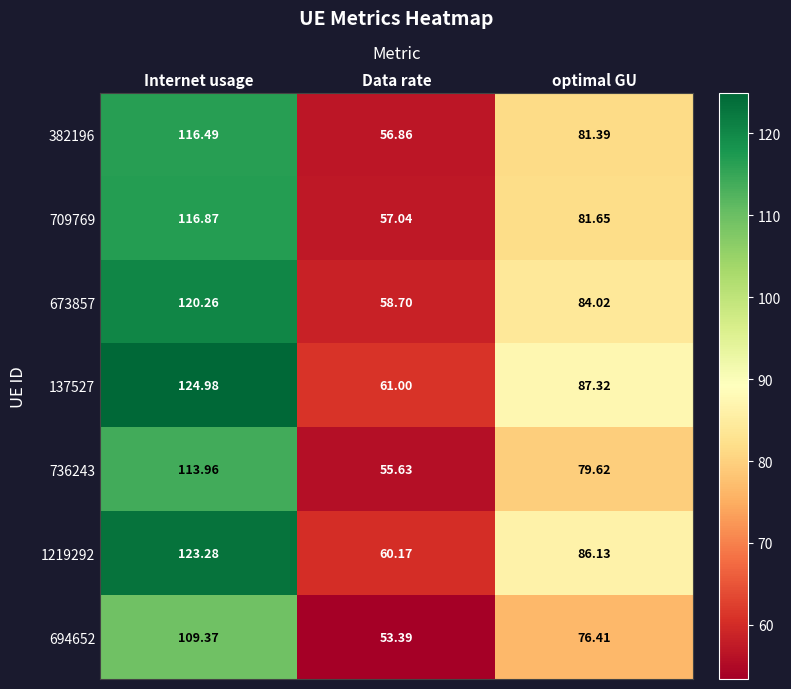

At which label does 1219292 first exceed 86?

Internet usage